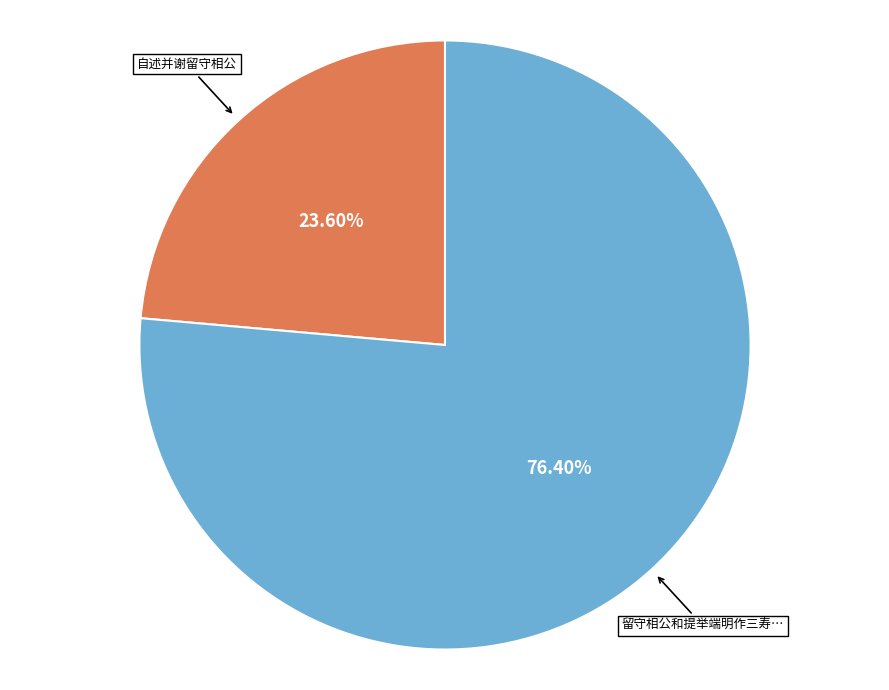

How many segments does this pie chart have?

2